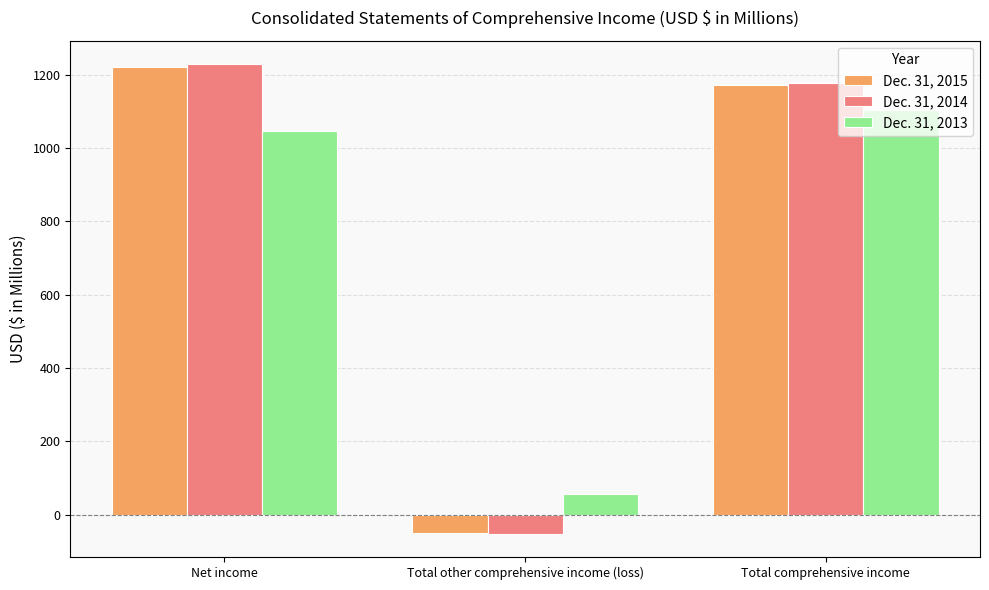

Which series changed the most between Total other comprehensive income (loss) and Total comprehensive income?

Dec. 31, 2014